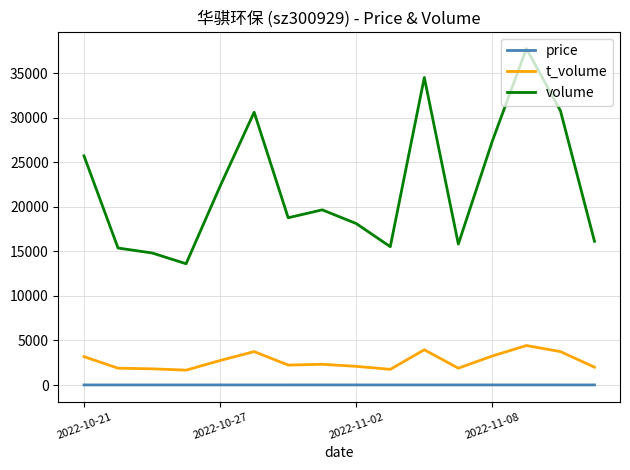

How many lines are shown in the chart?

3